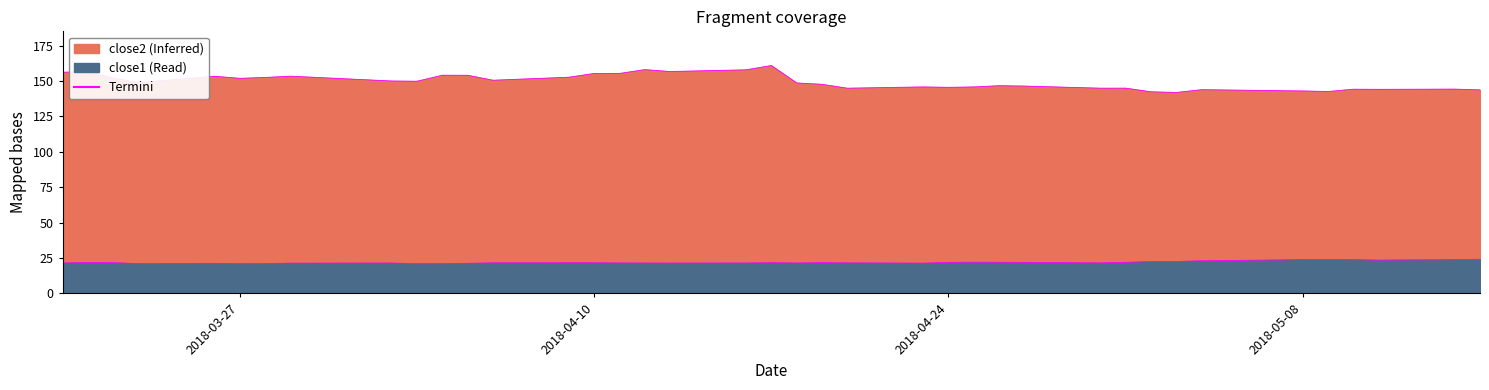

True or false: close2 and close1 cross at least once.

False